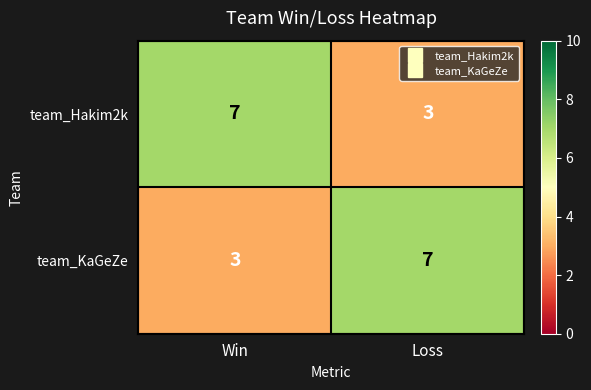

Which category has the lowest value in the team_KaGeZe series?

Win